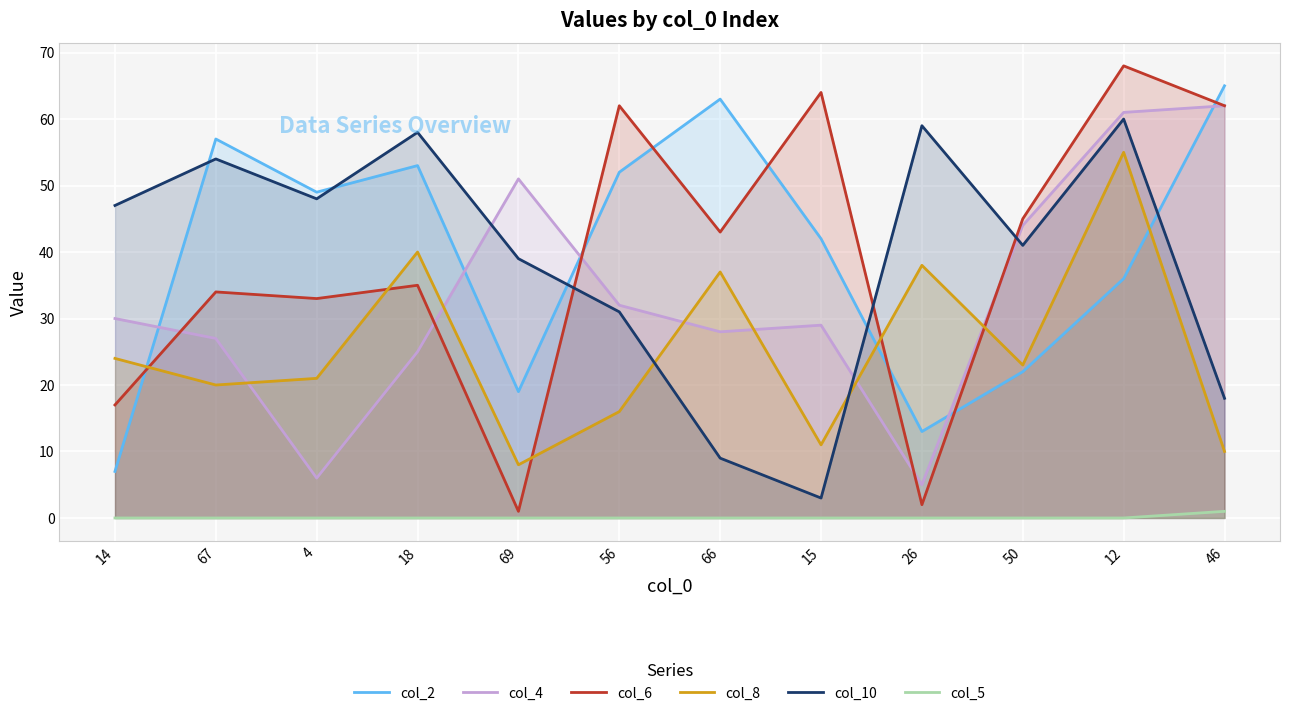

Between 4 and 69, which series saw the biggest shift?

col_4